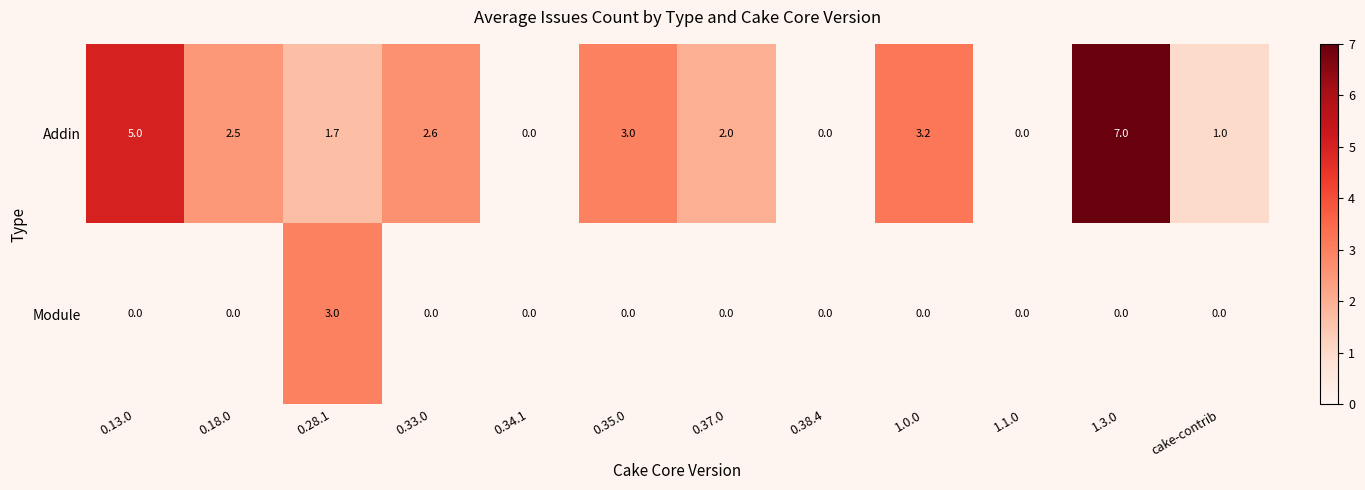

Count the number of data series in this chart.

2